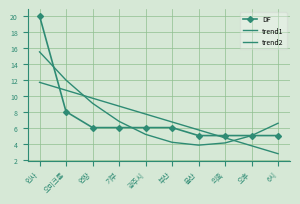

What is the value of the trend1 point at the 8th from the left?

4.7